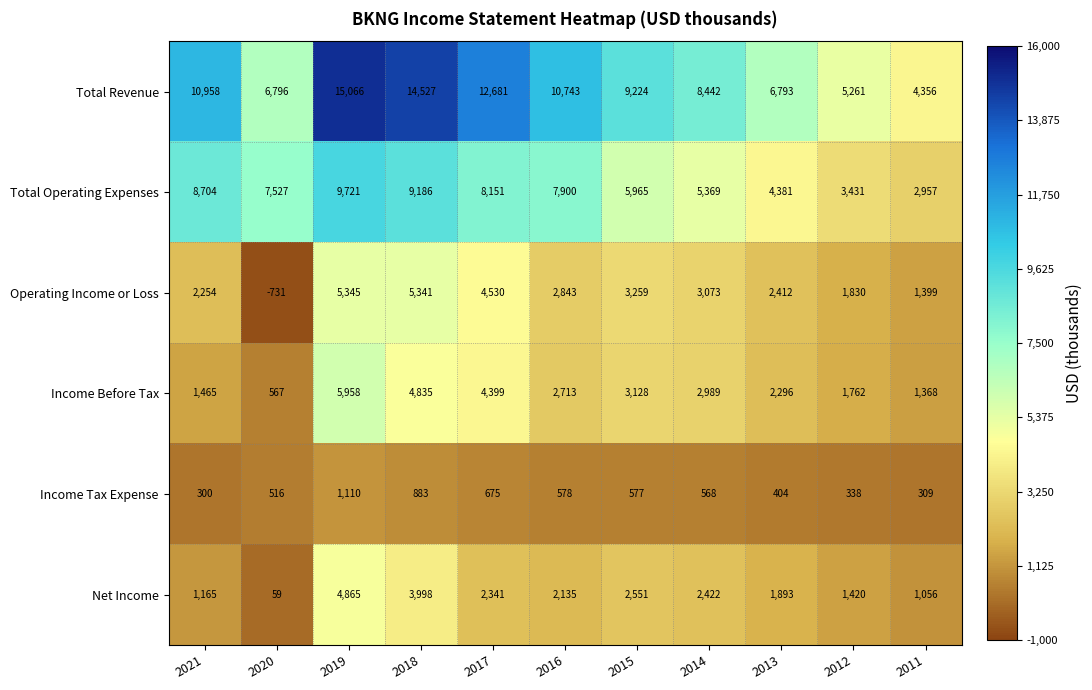

The value of Income Tax Expense at 2019 is 670. True or false?

False